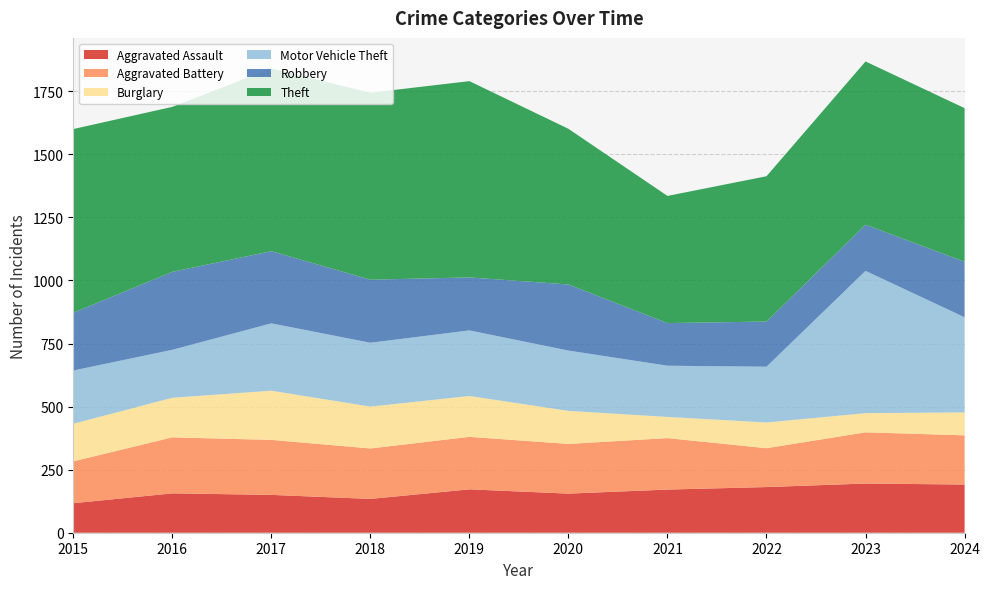

Reading left to right, what are all the values shown in this chart?

Aggravated Assault: 2015=117	2016=156	2017=150	2018=134	2019=172	2020=155	2021=171	2022=181	2023=195	2024=191
Aggravated Battery: 2015=166	2016=222	2017=218	2018=200	2019=208	2020=197	2021=204	2022=154	2023=203	2024=195
Burglary: 2015=149	2016=157	2017=195	2018=166	2019=162	2020=131	2021=84	2022=102	2023=76	2024=91
Motor Vehicle Theft: 2015=211	2016=190	2017=267	2018=253	2019=260	2020=239	2021=203	2022=221	2023=564	2024=377
Robbery: 2015=229	2016=309	2017=286	2018=250	2019=210	2020=262	2021=169	2022=179	2023=183	2024=220
Theft: 2015=728	2016=654	2017=724	2018=741	2019=778	2020=617	2021=504	2022=576	2023=647	2024=609